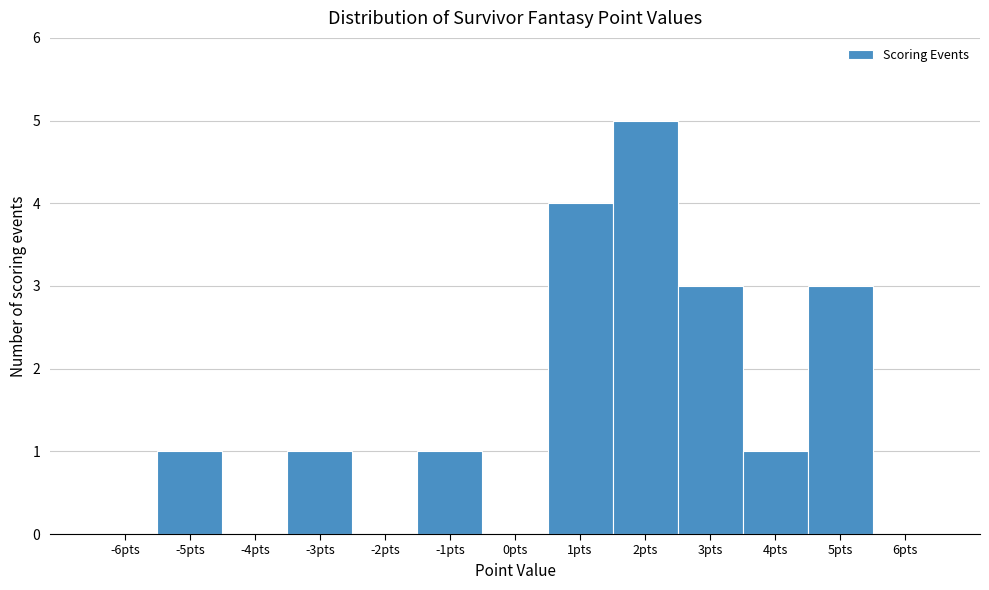

Reading left to right, list all the values displayed in this chart.

-6pts=0	-5pts=1	-4pts=0	-3pts=1	-2pts=0	-1pts=1	0pts=0	1pts=4	2pts=5	3pts=3	4pts=1	5pts=3	6pts=0